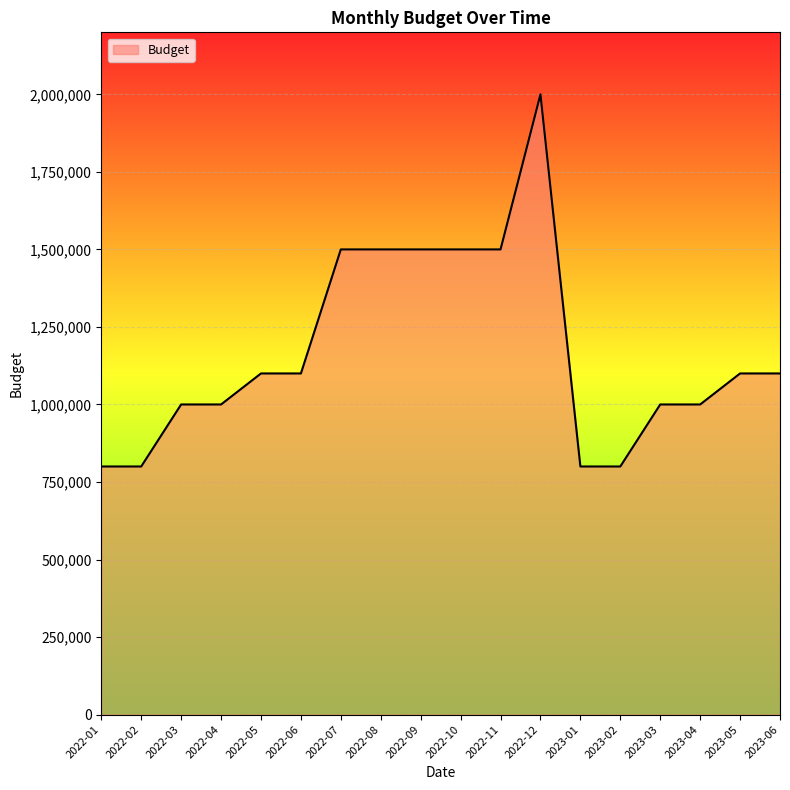

True or false: the data shows 2000000 at 2022-12.

True